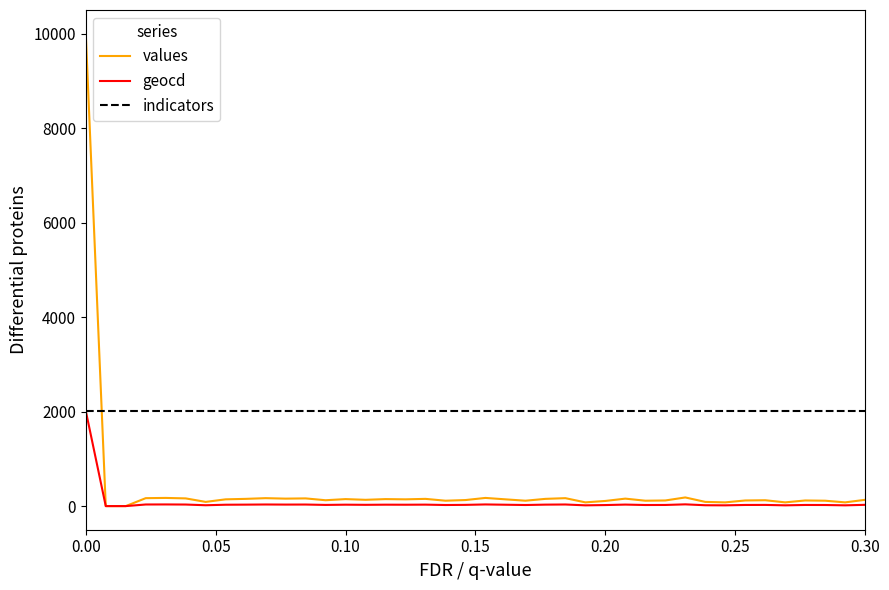

After their last crossing, which series has the higher values: indicators or values?

indicators